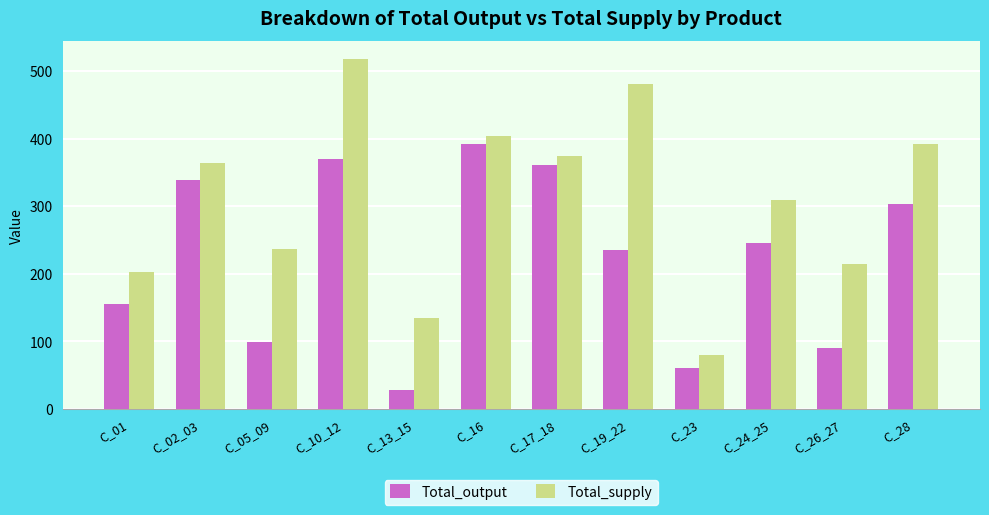

Which series has the largest total across all categories?

Total_supply